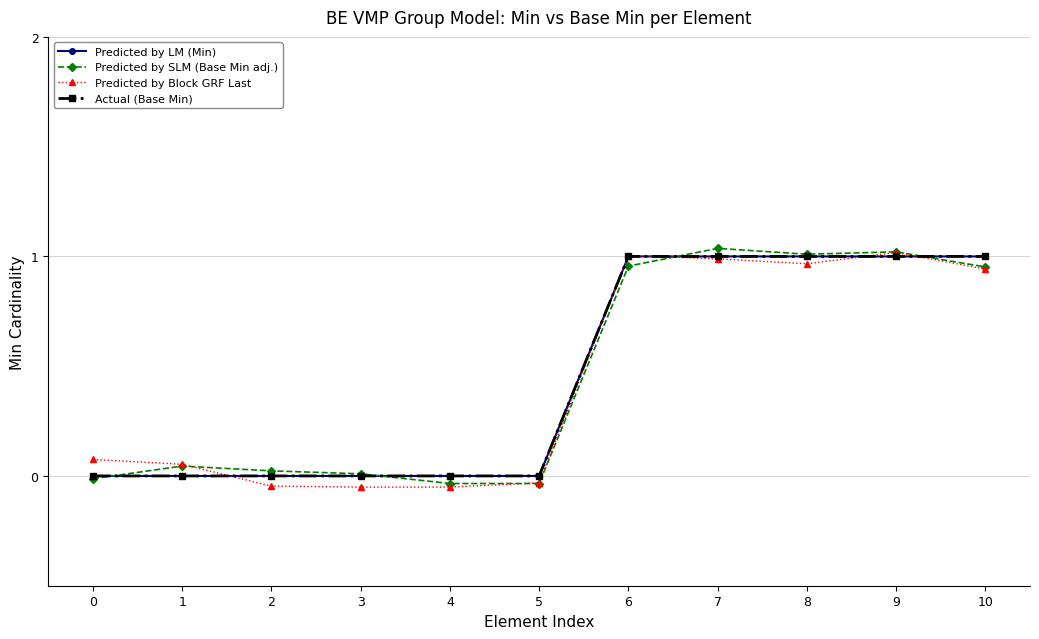

Reading left to right, what are all the values shown in this chart?

Predicted by LM (Min): 0=0.0	1=0.0	2=0.0	3=0.0	4=0.0	5=0.0	6=1.0	7=1.0	8=1.0	9=1.0	10=1.0
Predicted by SLM (Base Min adj.): 0=-0.0	1=0.0	2=0.0	3=0.0	4=-0.0	5=-0.0	6=1.0	7=1.0	8=1.0	9=1.0	10=1.0
Predicted by Block GRF Last: 0=0.1	1=0.1	2=-0.0	3=-0.1	4=-0.1	5=-0.0	6=1.0	7=1.0	8=1.0	9=1.0	10=0.9
Actual (Base Min): 0=0.0	1=0.0	2=0.0	3=0.0	4=0.0	5=0.0	6=1.0	7=1.0	8=1.0	9=1.0	10=1.0